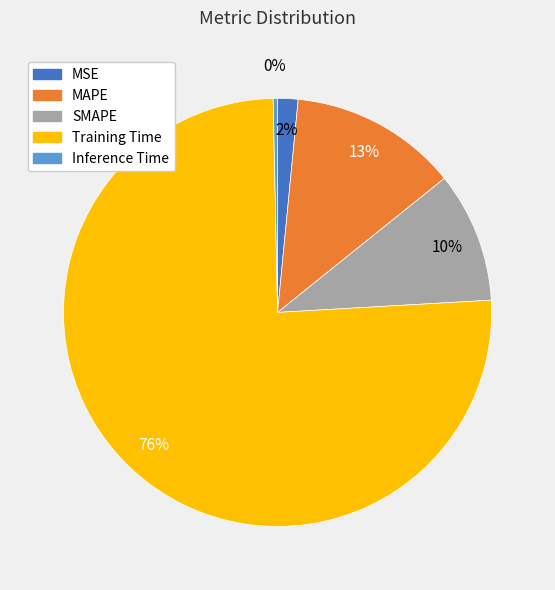

To the nearest percent, what is the difference between the SMAPE and MAPE slice percentages?

3%